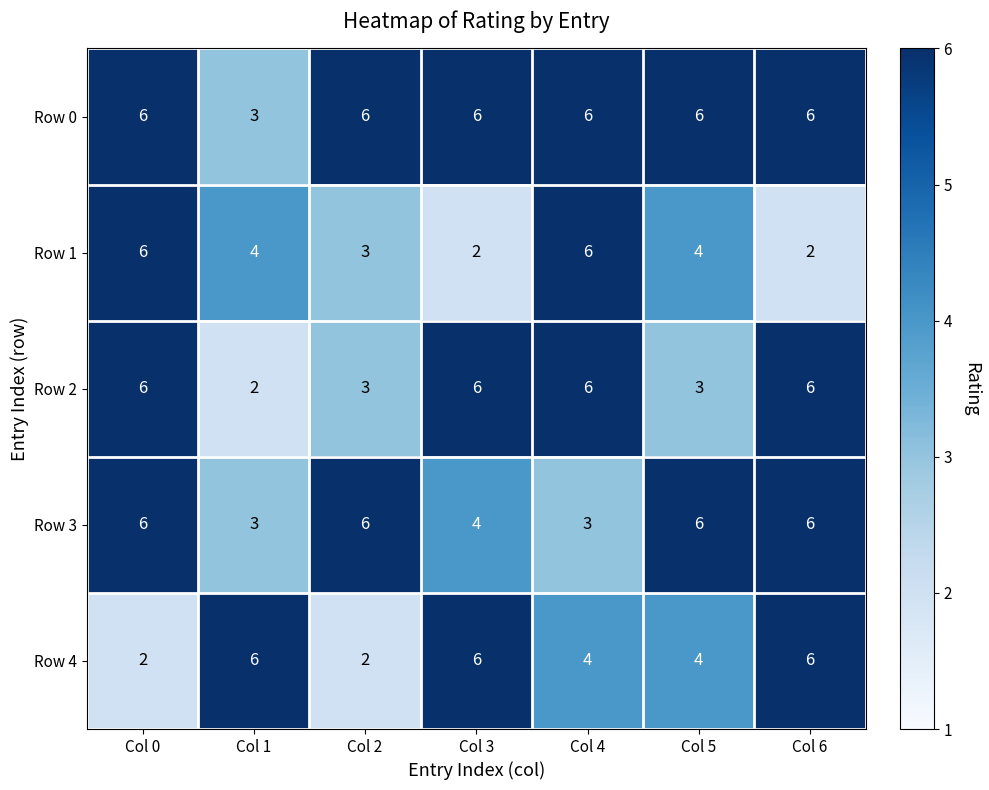

What is the total value across all series at Col 5?

23